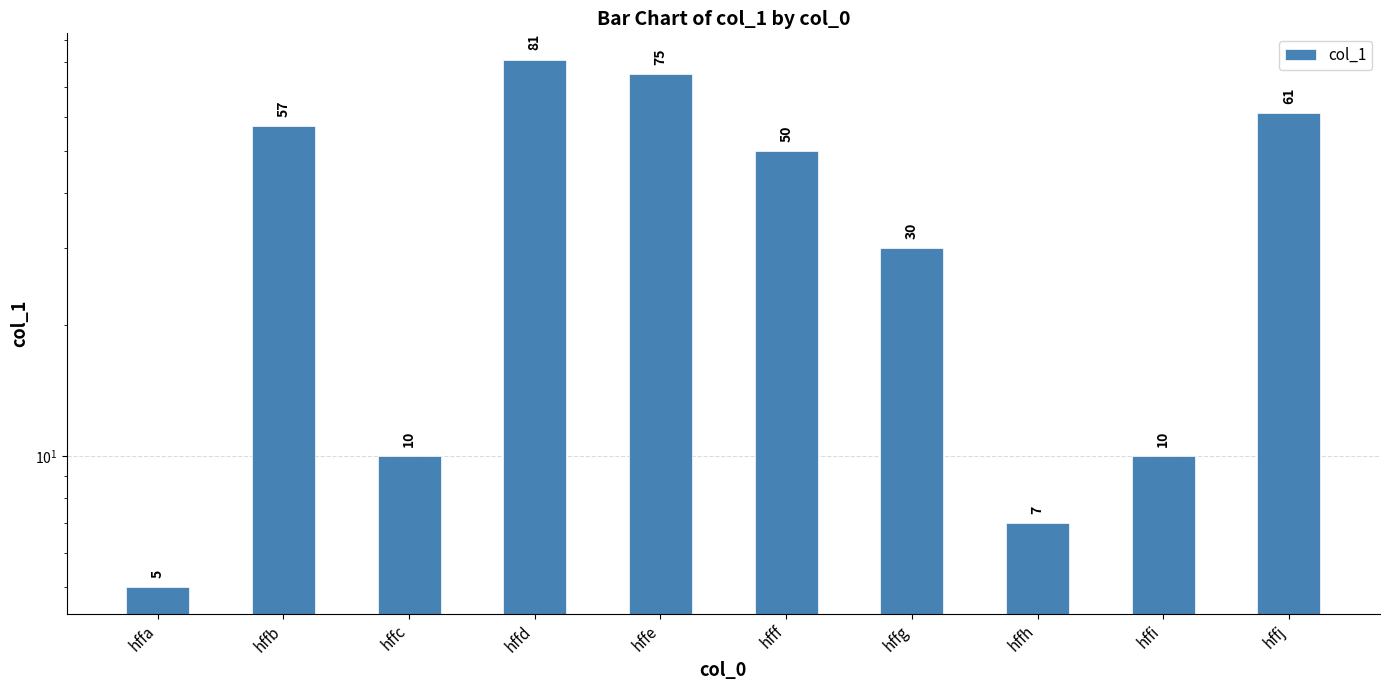

What is the average value?

39